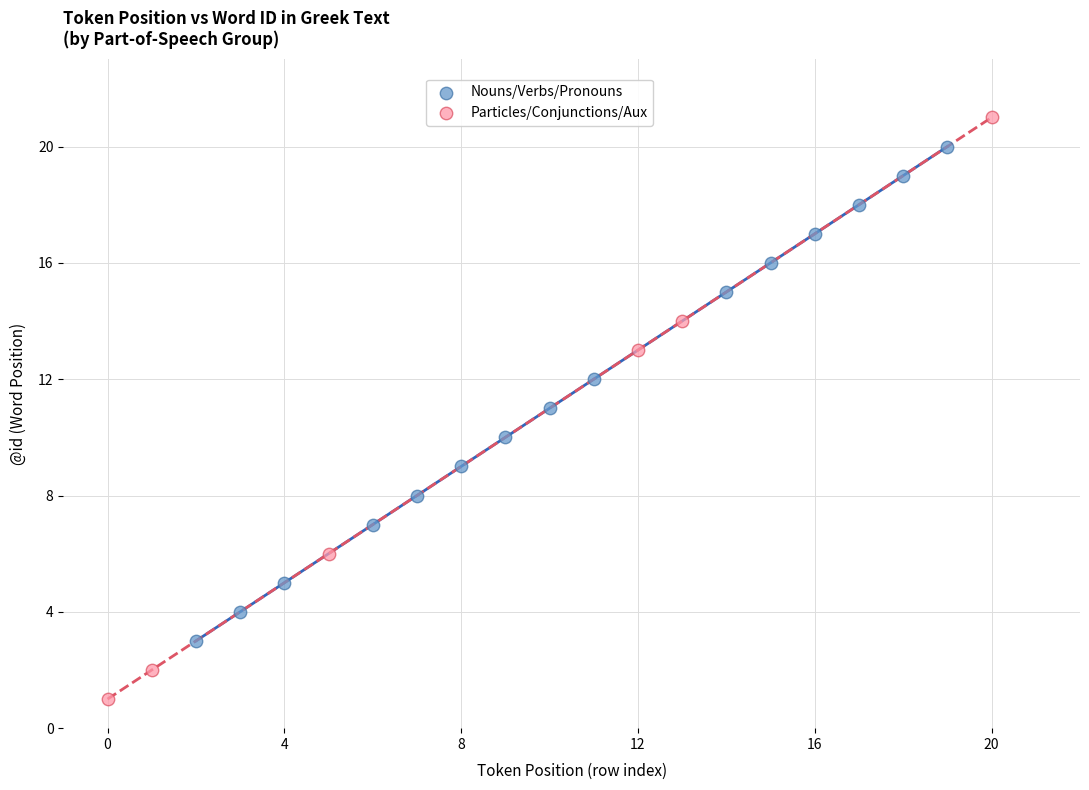

Which series has the widest spread of Y values?

Particles/Conjunctions/Aux